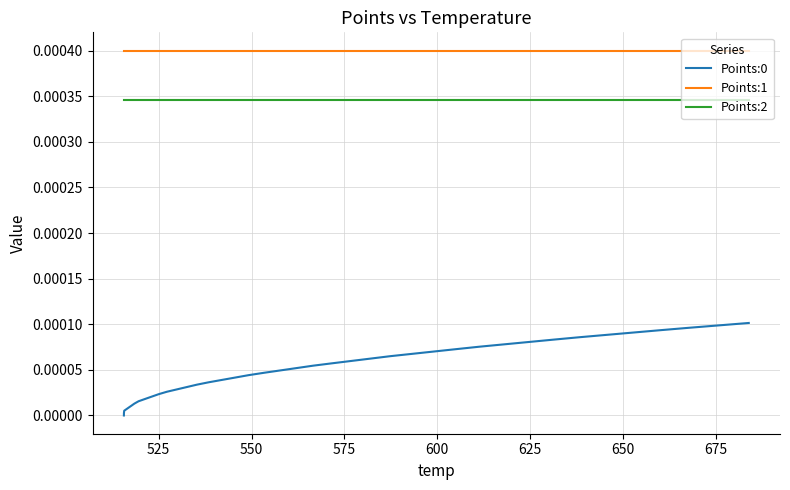

True or false: Points:2 and Points:1 intersect in this chart.

False